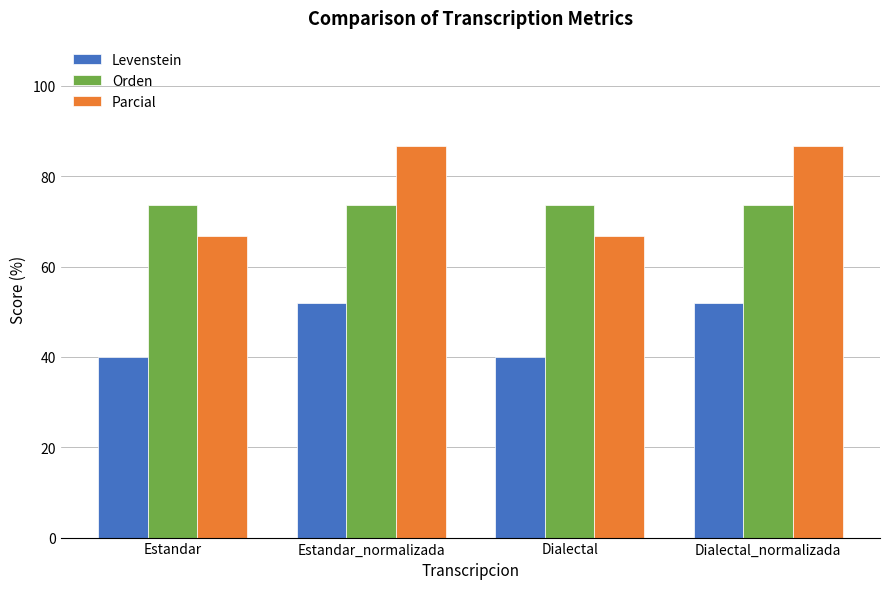

Where does the Levenstein series first go above 51?

Estandar_normalizada